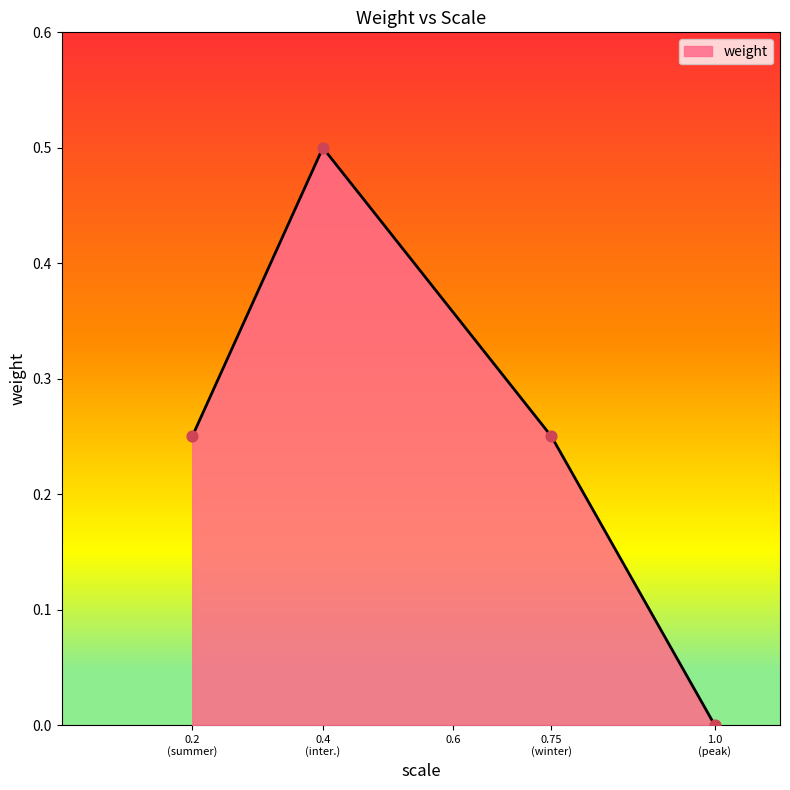

What is the change in value from 1.0 (peak) to 0.75 (winter)?

+0.2